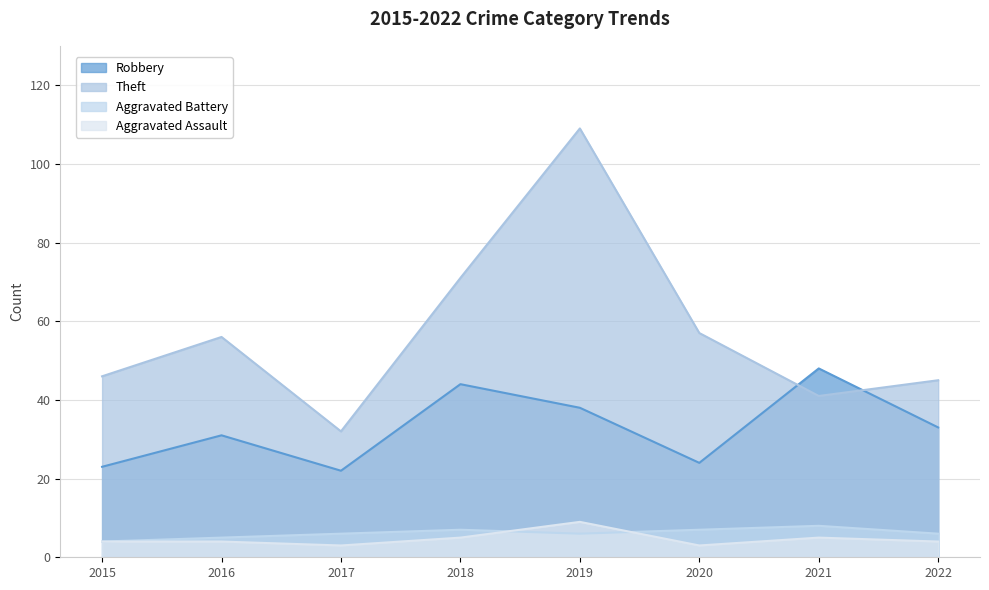

The value of Robbery at 2020 is 24. True or false?

True